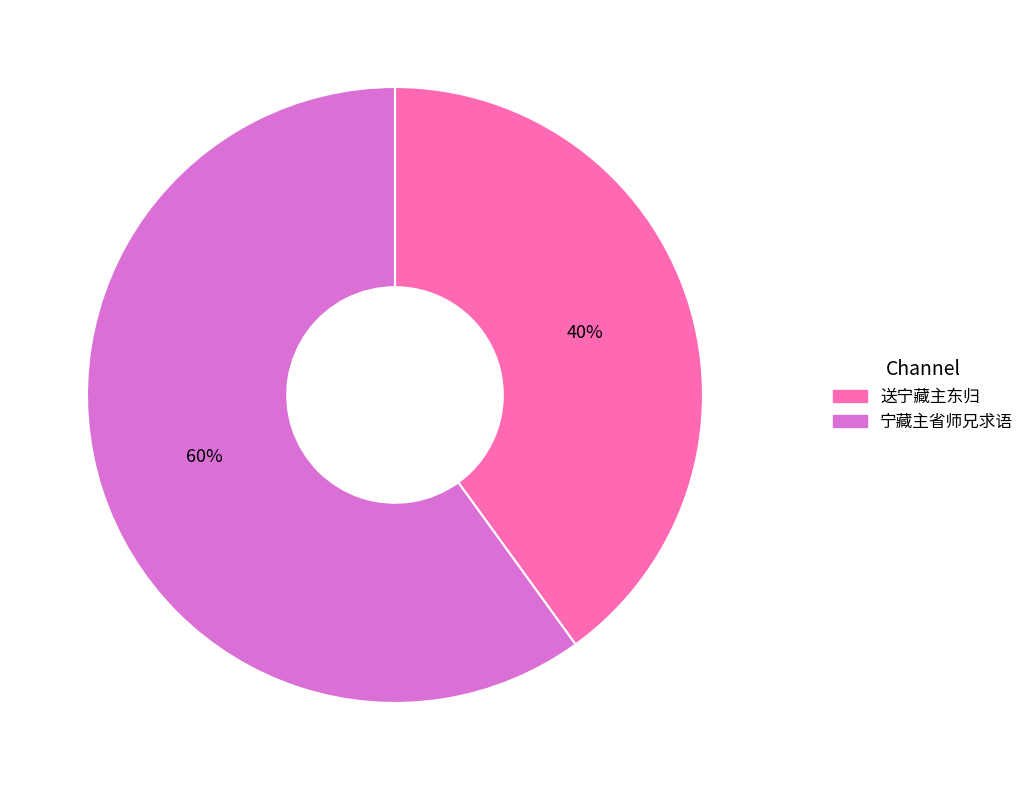

Does 宁藏主省师兄求语 represent more than half of the total?

Yes